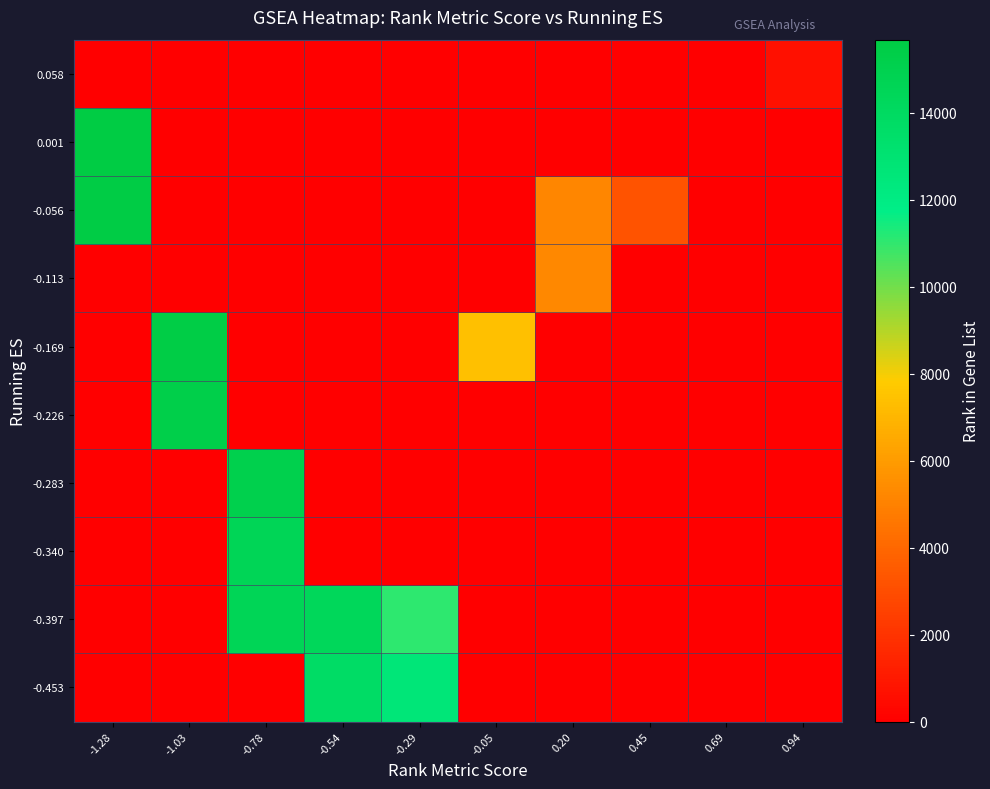

How many series are shown in this chart?

10